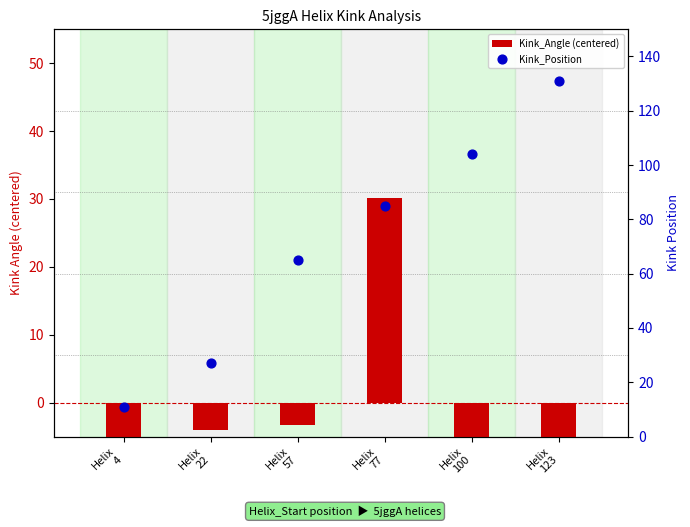

At how many categories does at least one series exceed 72?

3